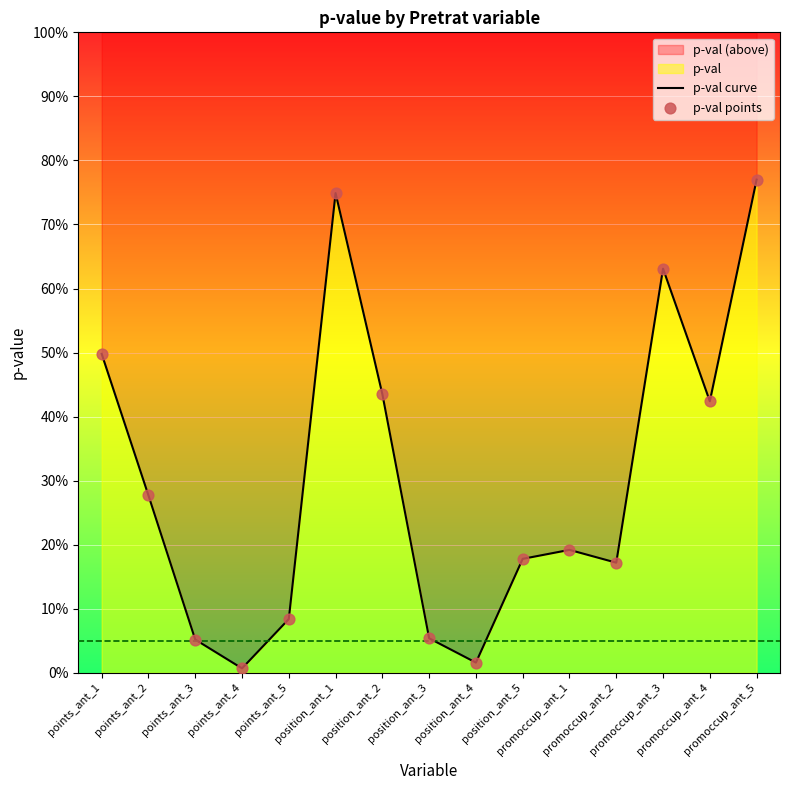

At which category is the sum across all series the highest?

promoccup_ant_5